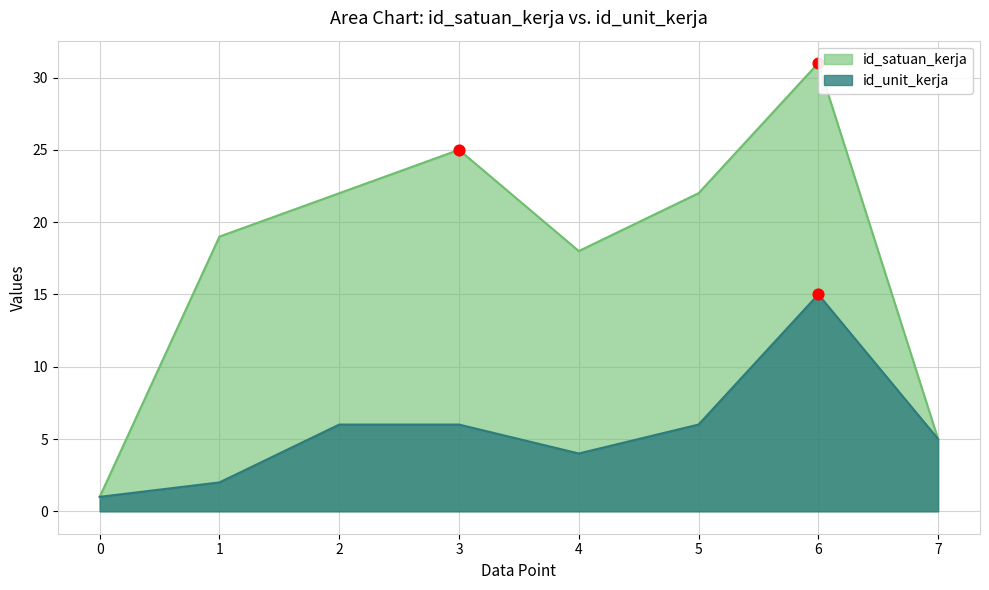

Which series contains the highest Y value?

id_satuan_kerja